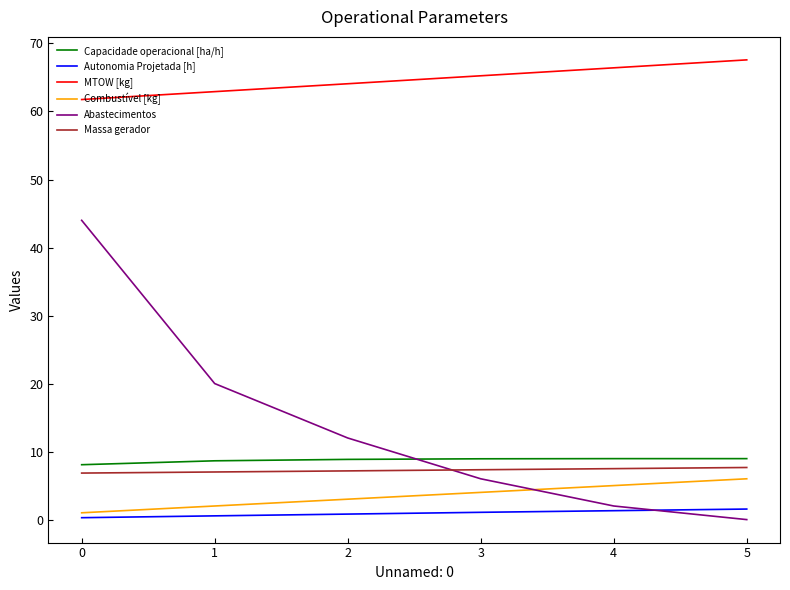

Where is MTOW [kg] nearest to the value 64?

2